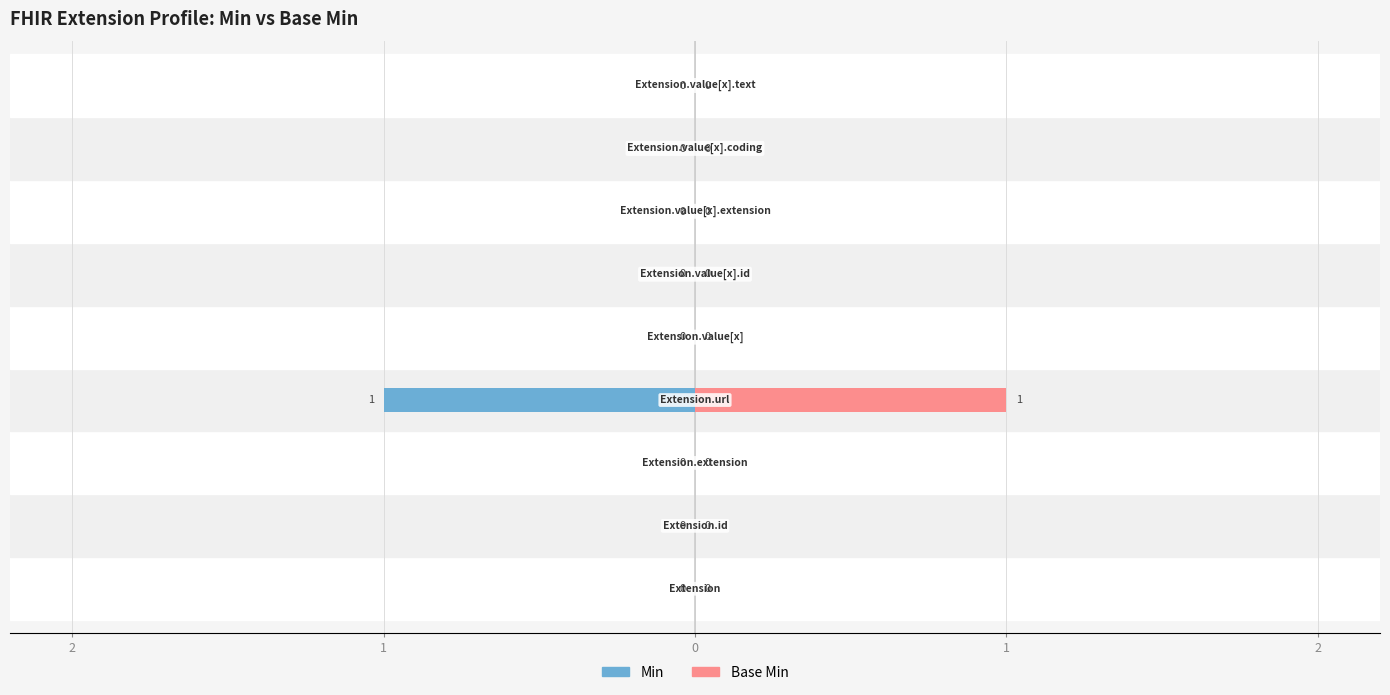

At 5, list the series in order from smallest to largest.

Min, Base Min